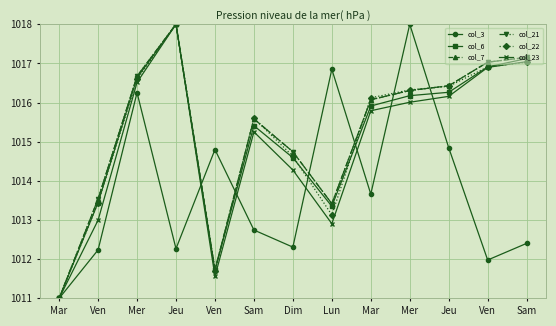

Does the chart have visible grid lines?

Yes